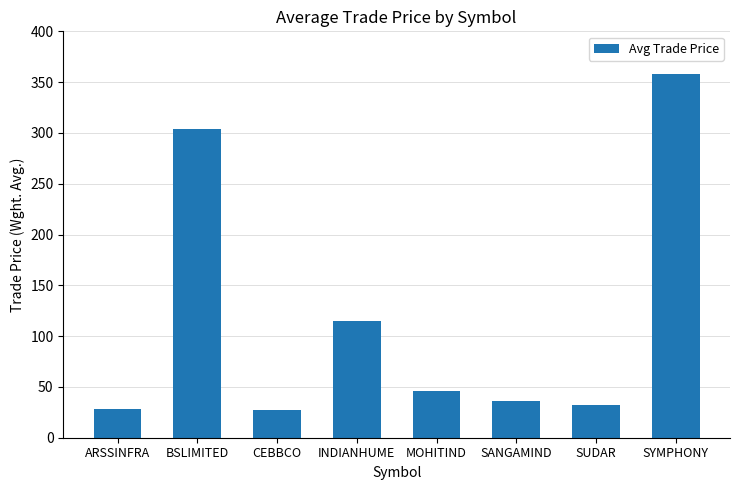

What is the change in value from BSLIMITED to SANGAMIND?

-267.8